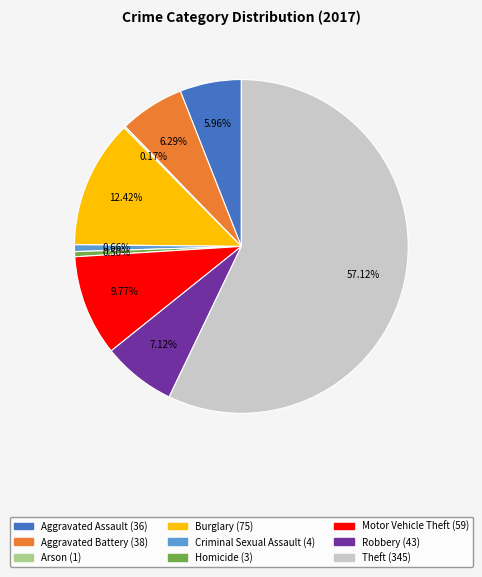

Is there a majority slice in this chart?

Yes